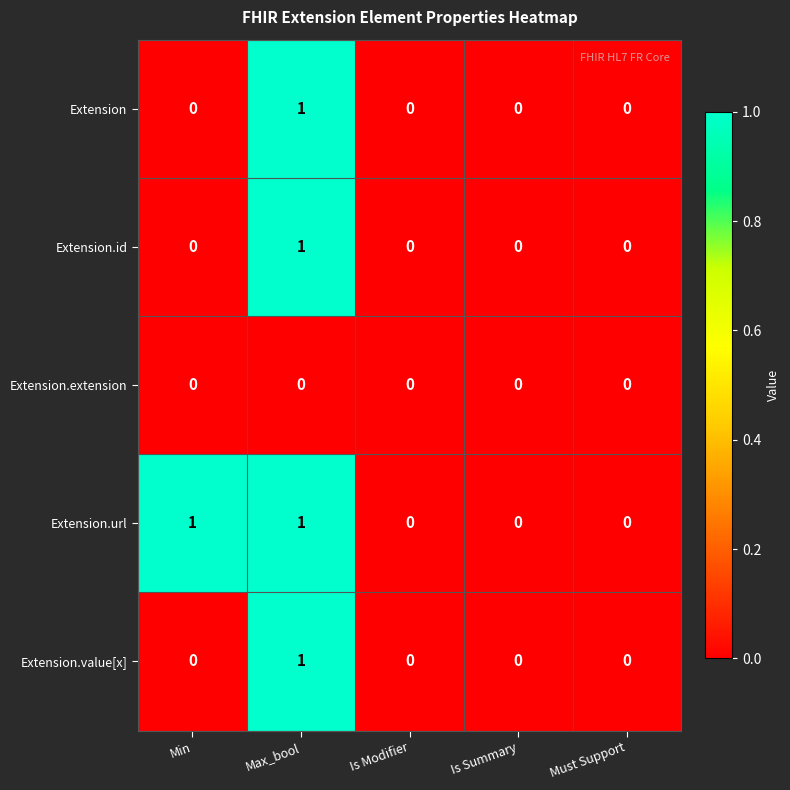

True or false: Extension has a value of 0 at Is Modifier.

True